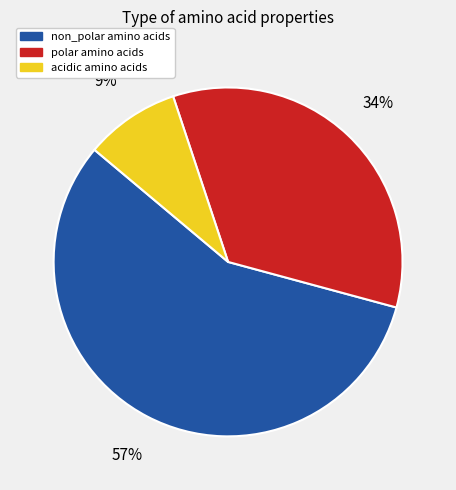

To the nearest percent, what is the average slice percentage?

33%